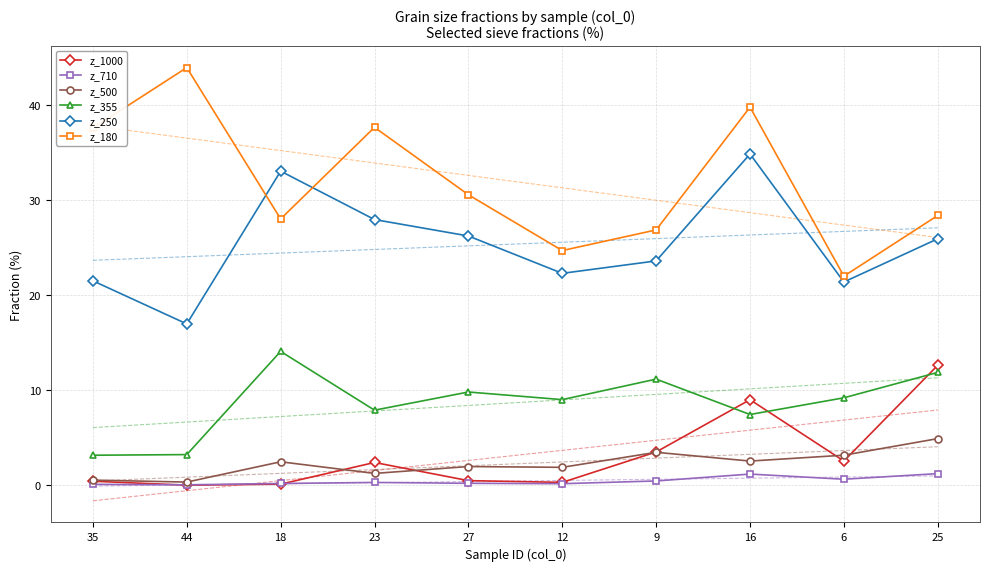

Reading right to left, transcribe all the data shown in this chart.

z_1000: 12.6	2.6	9.0	3.5	0.3	0.5	2.4	0.1	0.0	0.4
z_710: 1.2	0.6	1.2	0.5	0.2	0.2	0.3	0.2	0.1	0.1
z_500: 4.9	3.2	2.5	3.5	1.9	2.0	1.2	2.5	0.3	0.5
z_355: 11.9	9.2	7.4	11.2	9.0	9.8	7.9	14.1	3.2	3.2
z_250: 25.9	21.4	34.8	23.6	22.3	26.2	27.9	33.0	17.0	21.5
z_180: 28.4	22.0	39.8	26.8	24.7	30.5	37.6	28.0	43.9	37.5